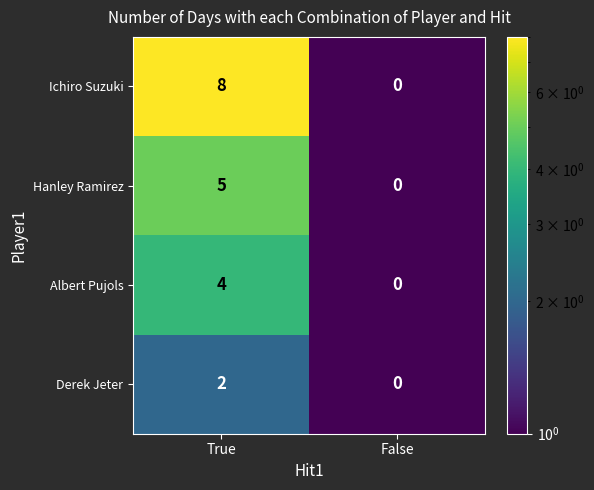

Reading right to left, extract all data points from this chart.

Ichiro Suzuki: 0	8
Hanley Ramirez: 0	5
Albert Pujols: 0	4
Derek Jeter: 0	2